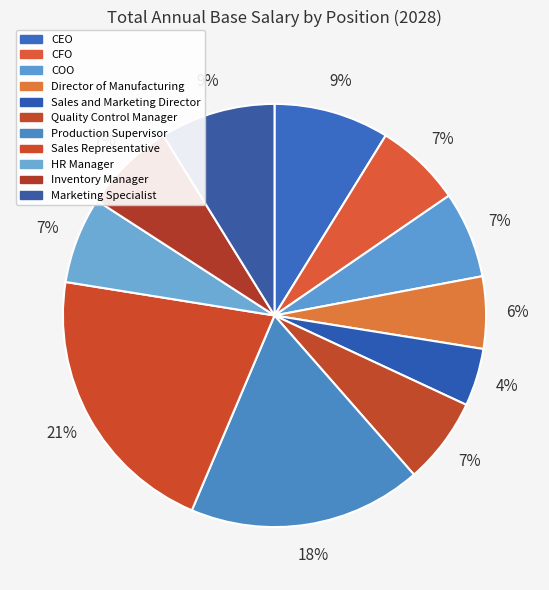

How many segments does this pie chart have?

11